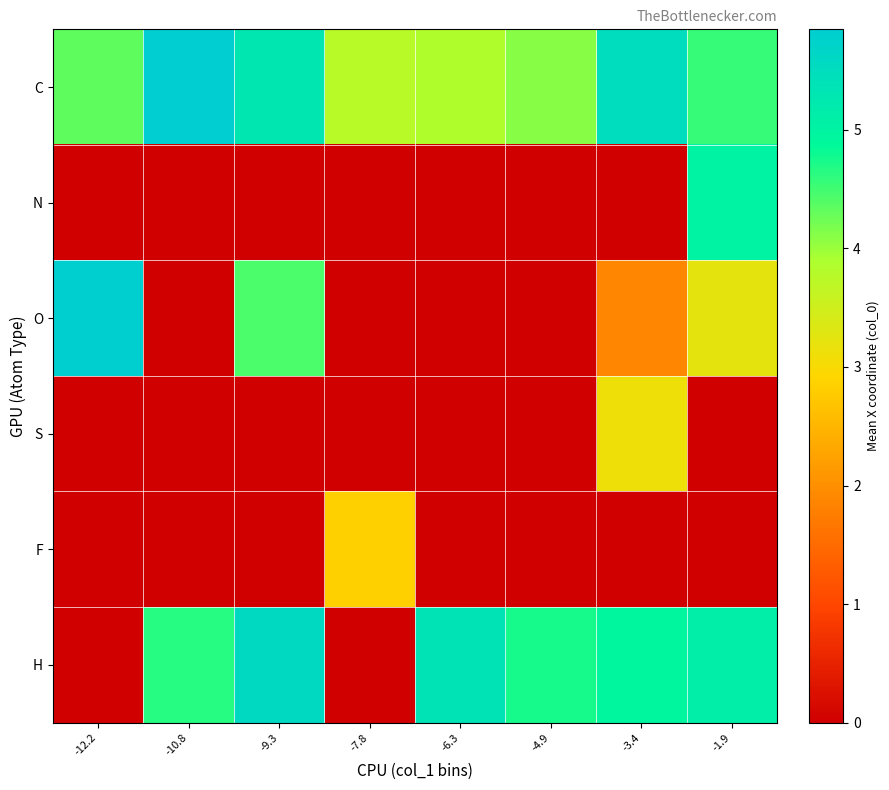

Rank the series by their maximum value, from highest to lowest.

C, O, H, N, S, F